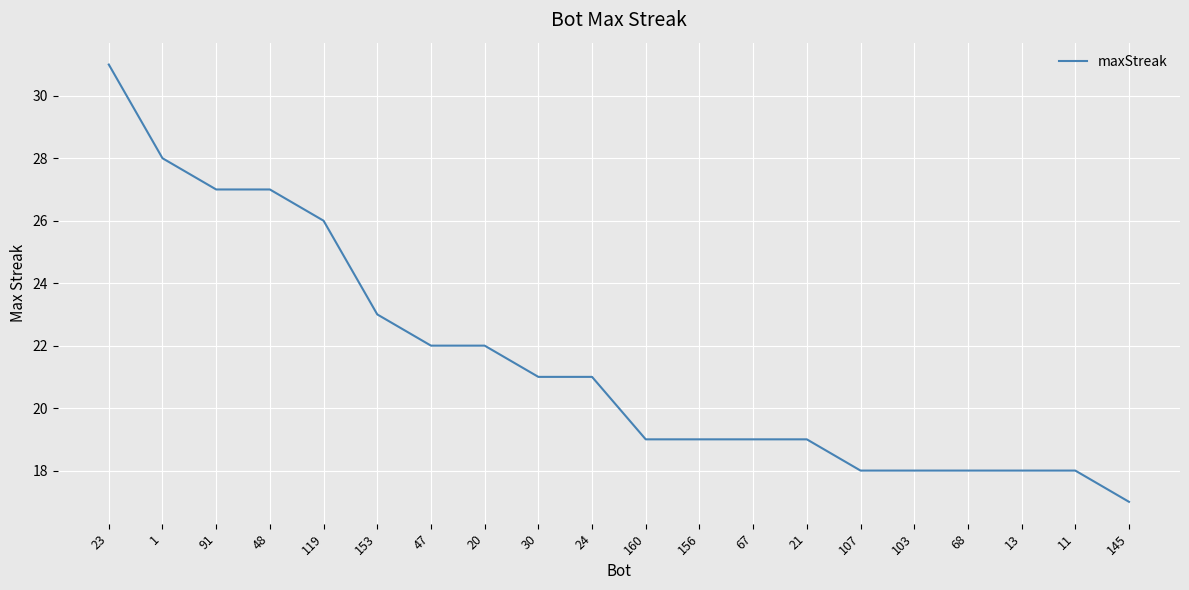

How many lines are shown in the chart?

1